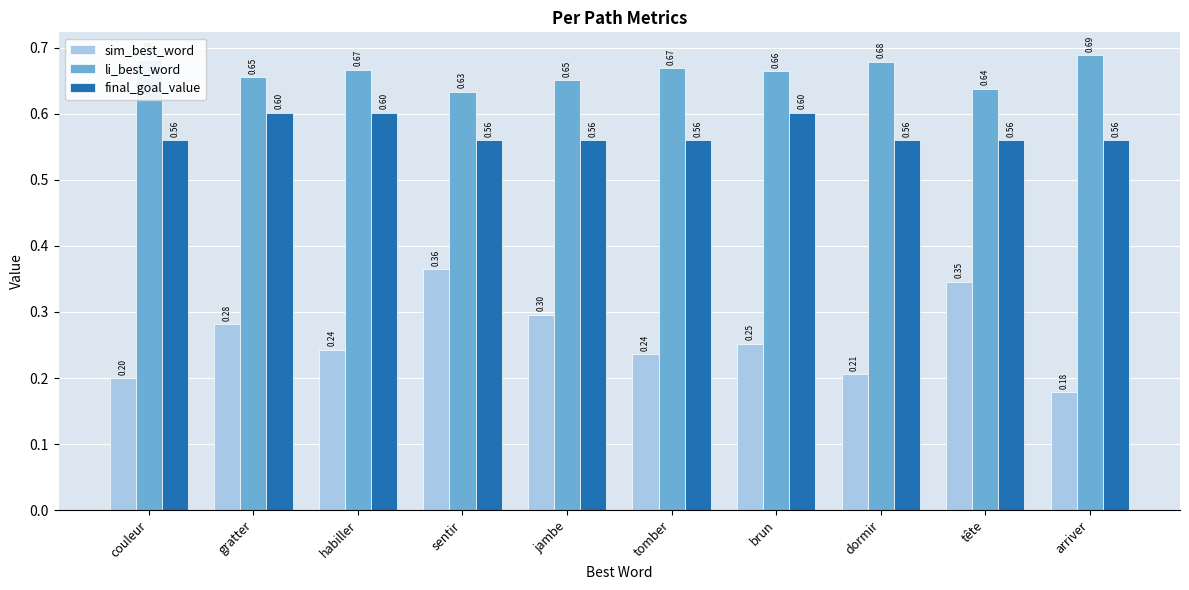

Rank the series by their maximum value, from highest to lowest.

li_best_word, final_goal_value, sim_best_word